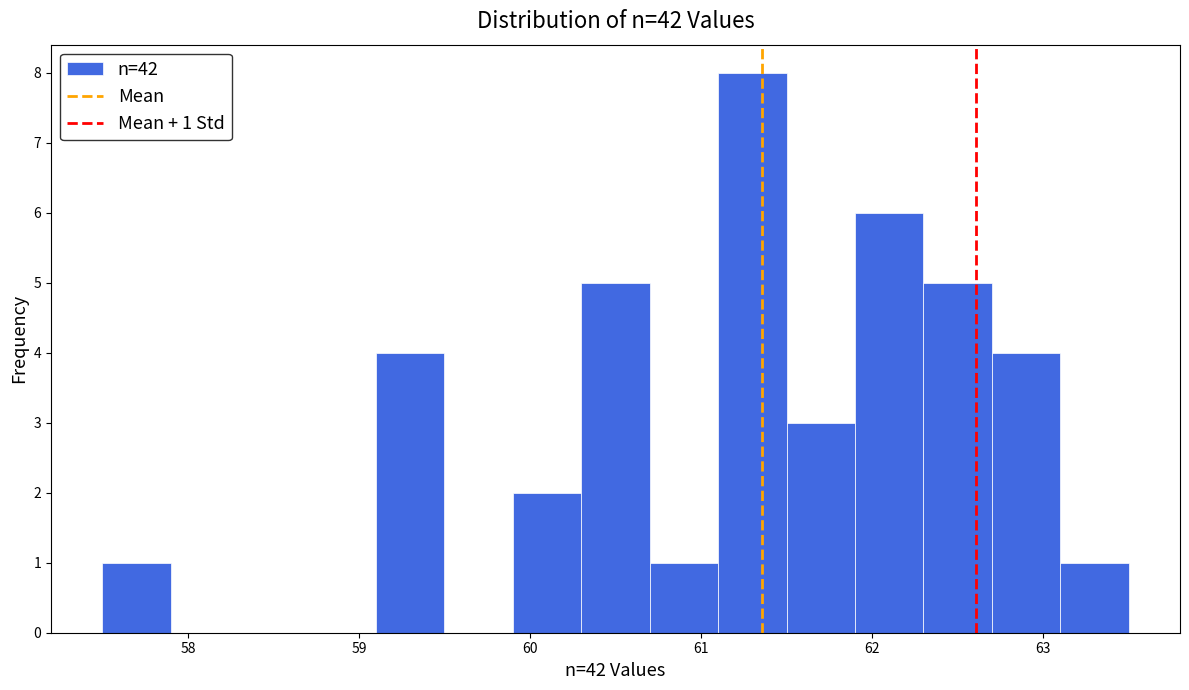

Over which range of the x-axis is the bar tallest?

61.1 to 61.5